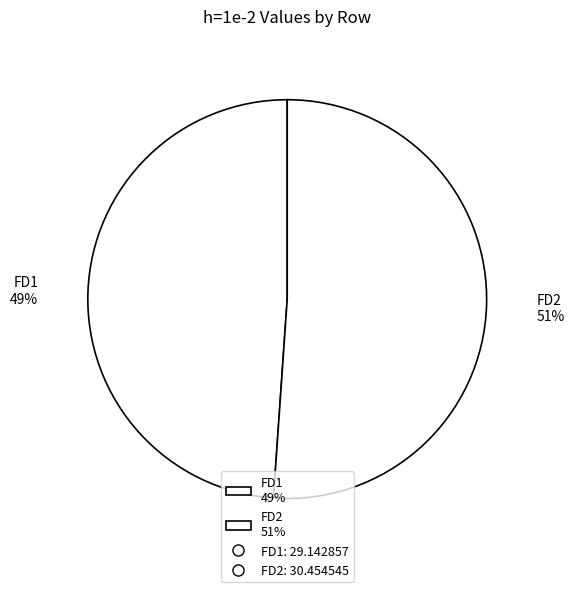

What percentage is the FD1 slice, to the nearest percent?

49%